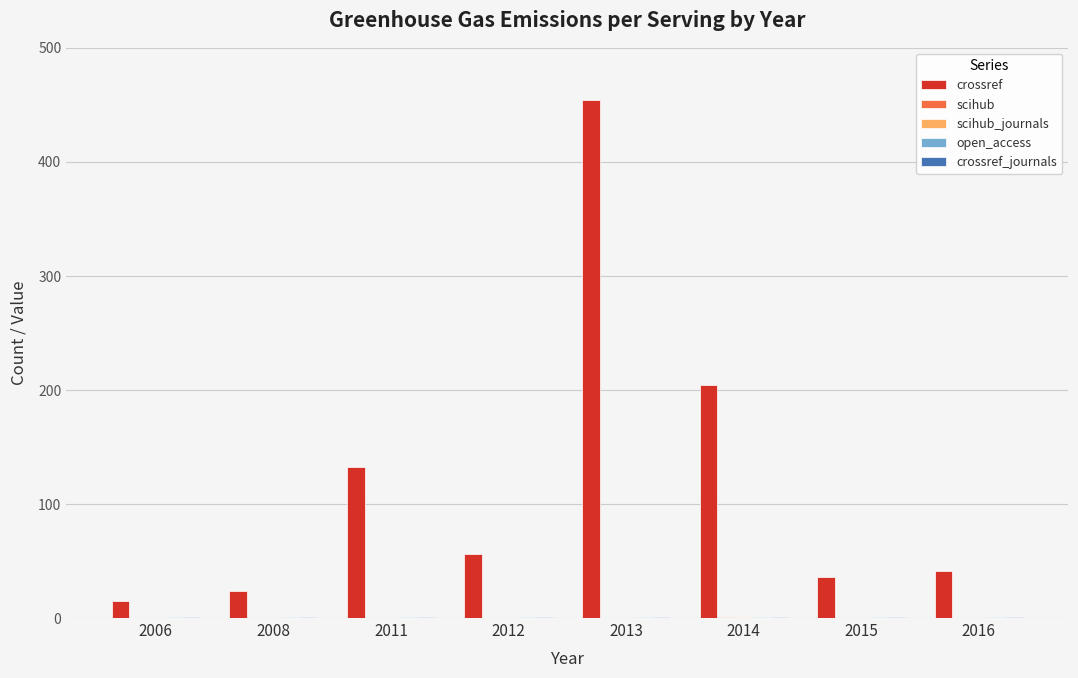

What is the spread (max minus min) of values at 2011?

132